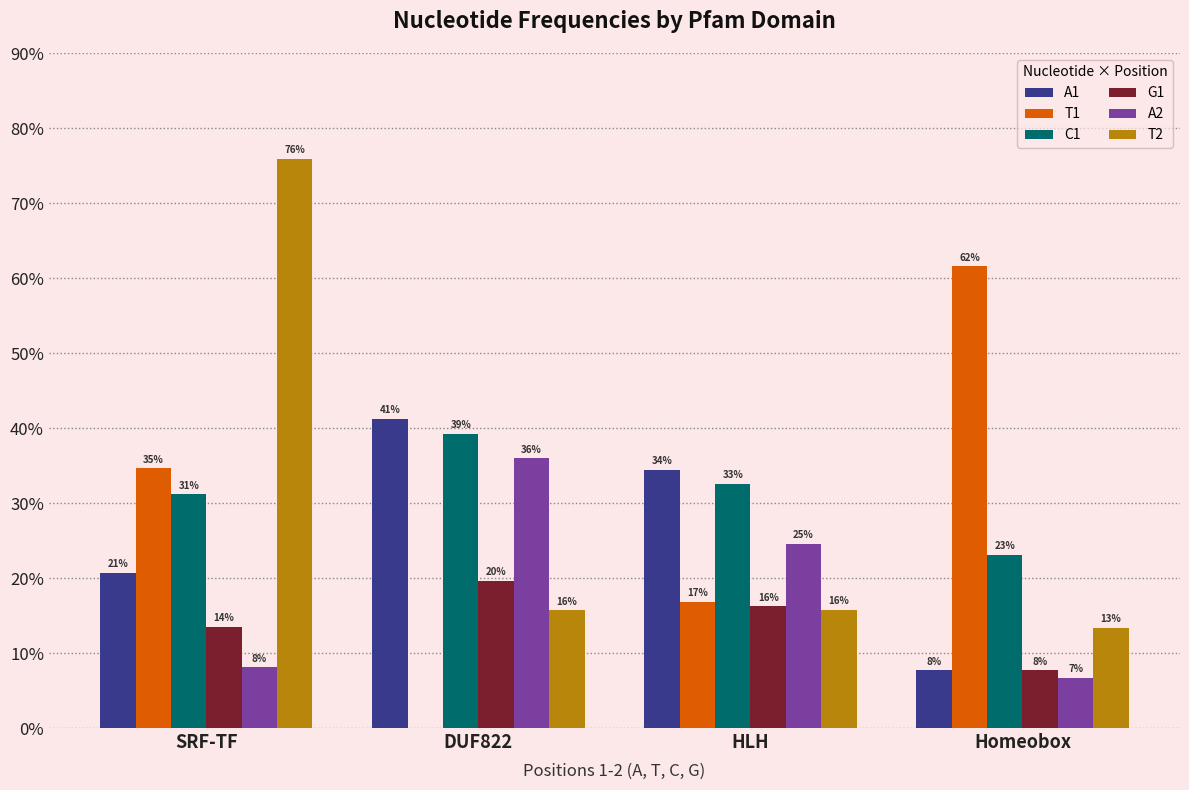

At SRF-TF, list the series in order from smallest to largest.

A2, G1, A1, C1, T1, T2